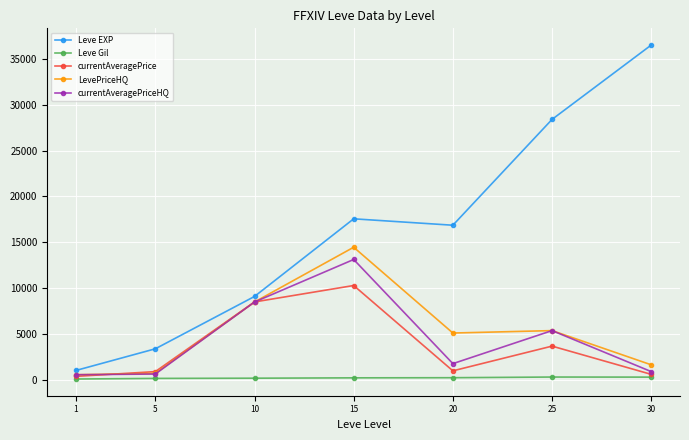

What value does the LevePriceHQ series have at 30?

1660.8